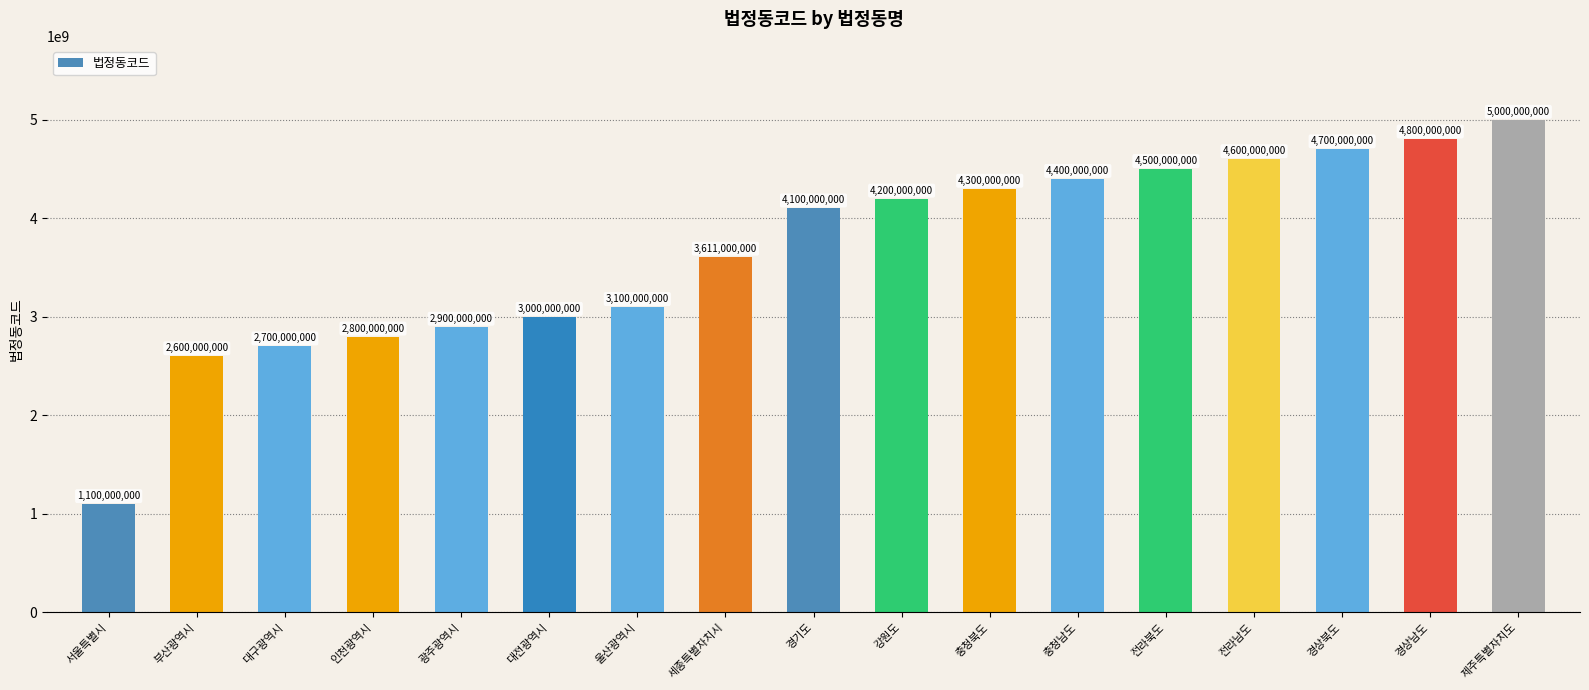

What is the sum of the values at 세종특별자치시 and 부산광역시?

6211000000